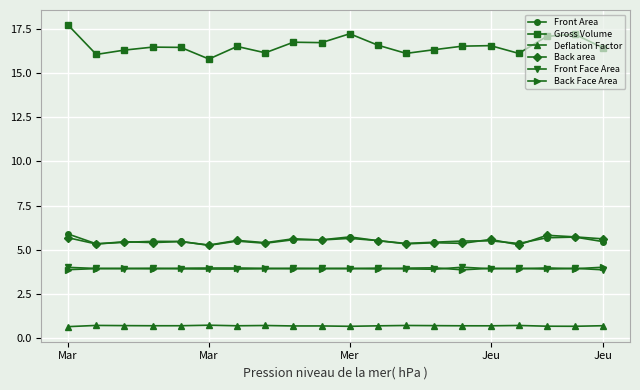

True or false: Deflation Factor has more than 1 interior local peaks.

True